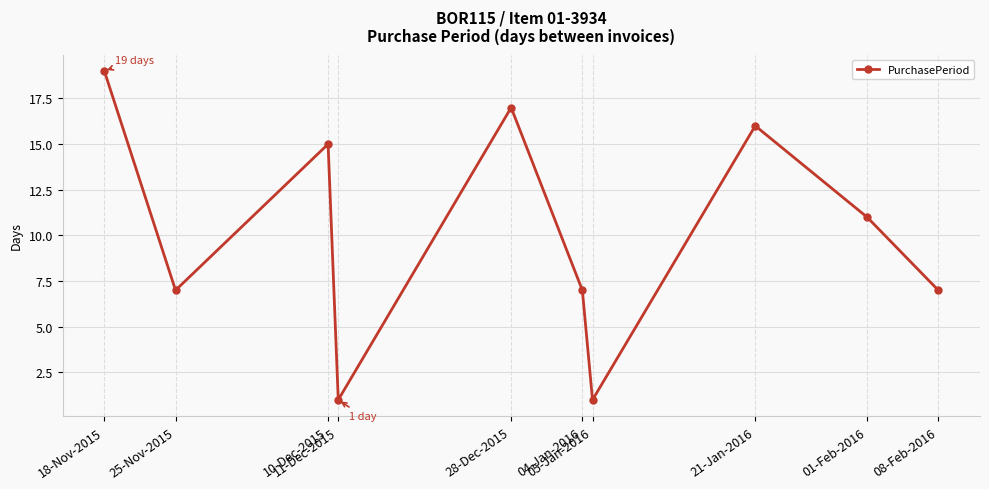

How many points are higher than both their immediate neighbors (excluding endpoints)?

3